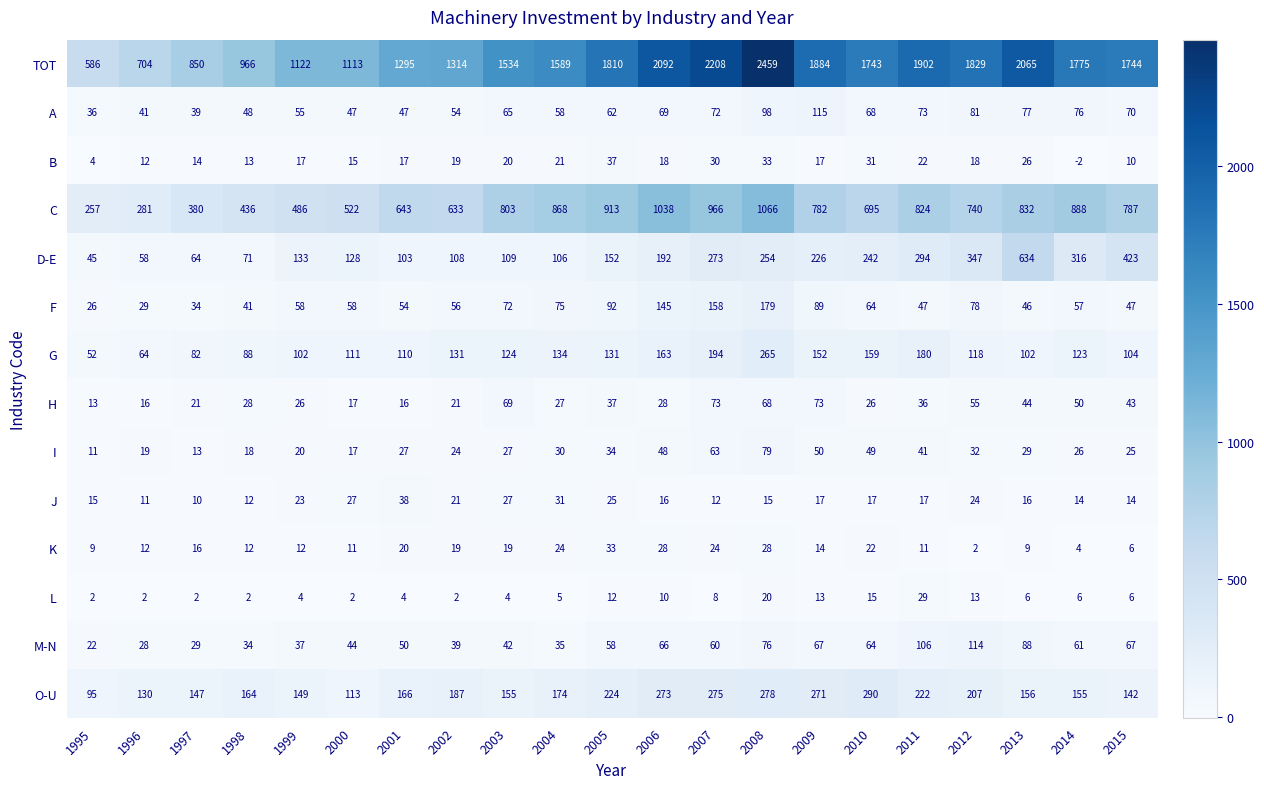

Is it true that J equals 3 at 2006?

False